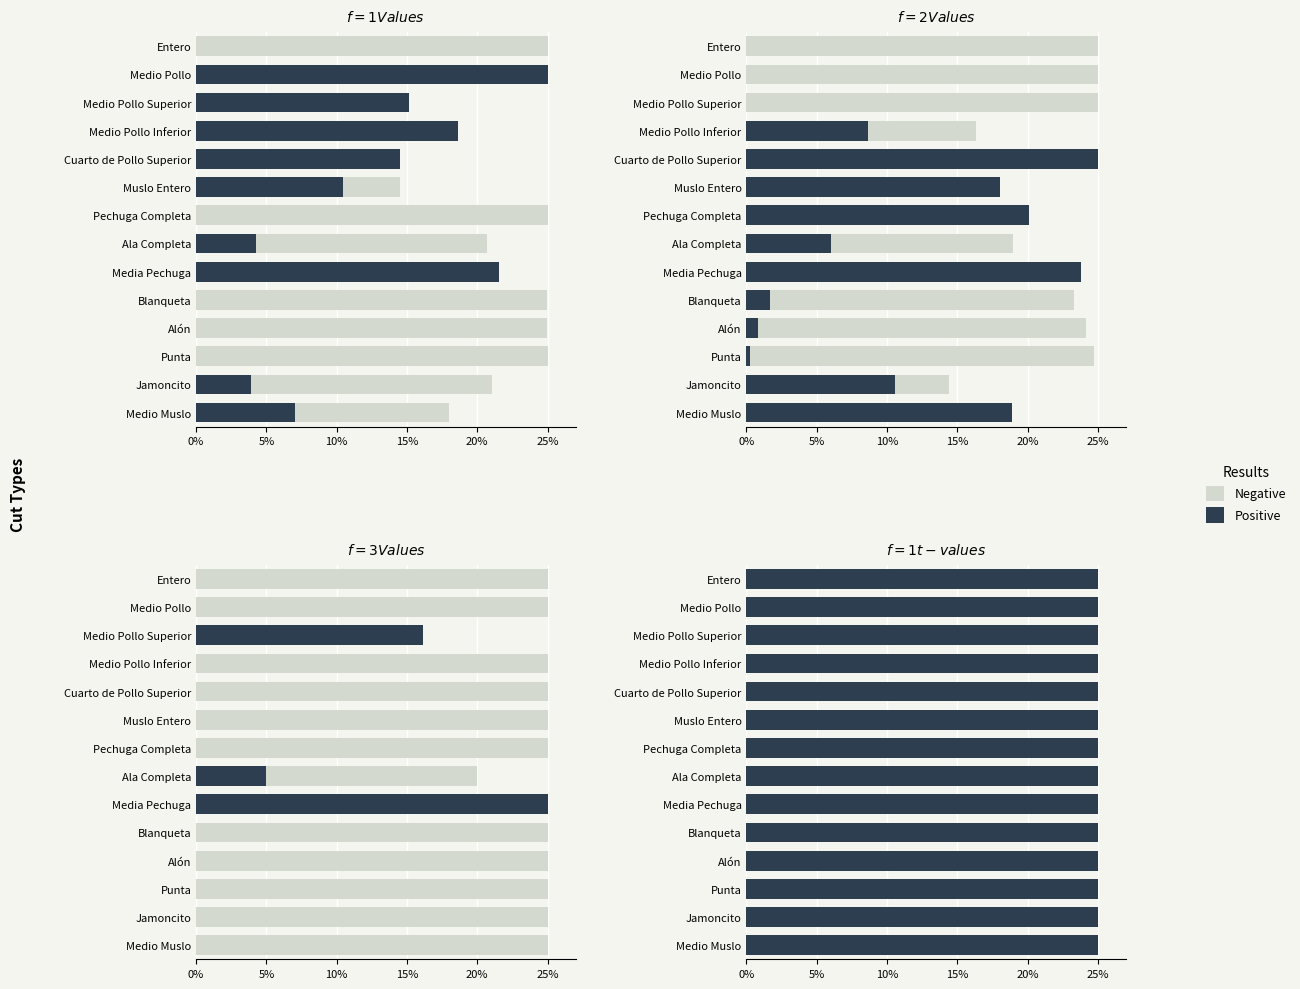

What is the difference between the maximum and minimum values in the f=1 (value) series?

0.2